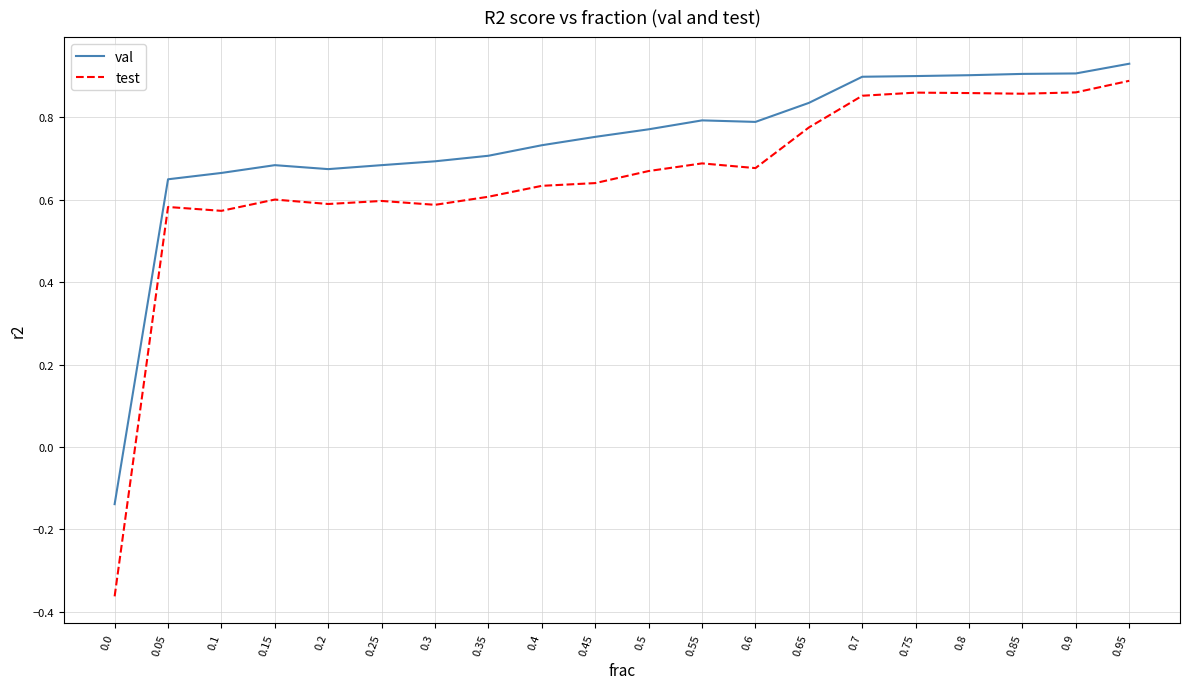

What position from the left is 0.1?

3